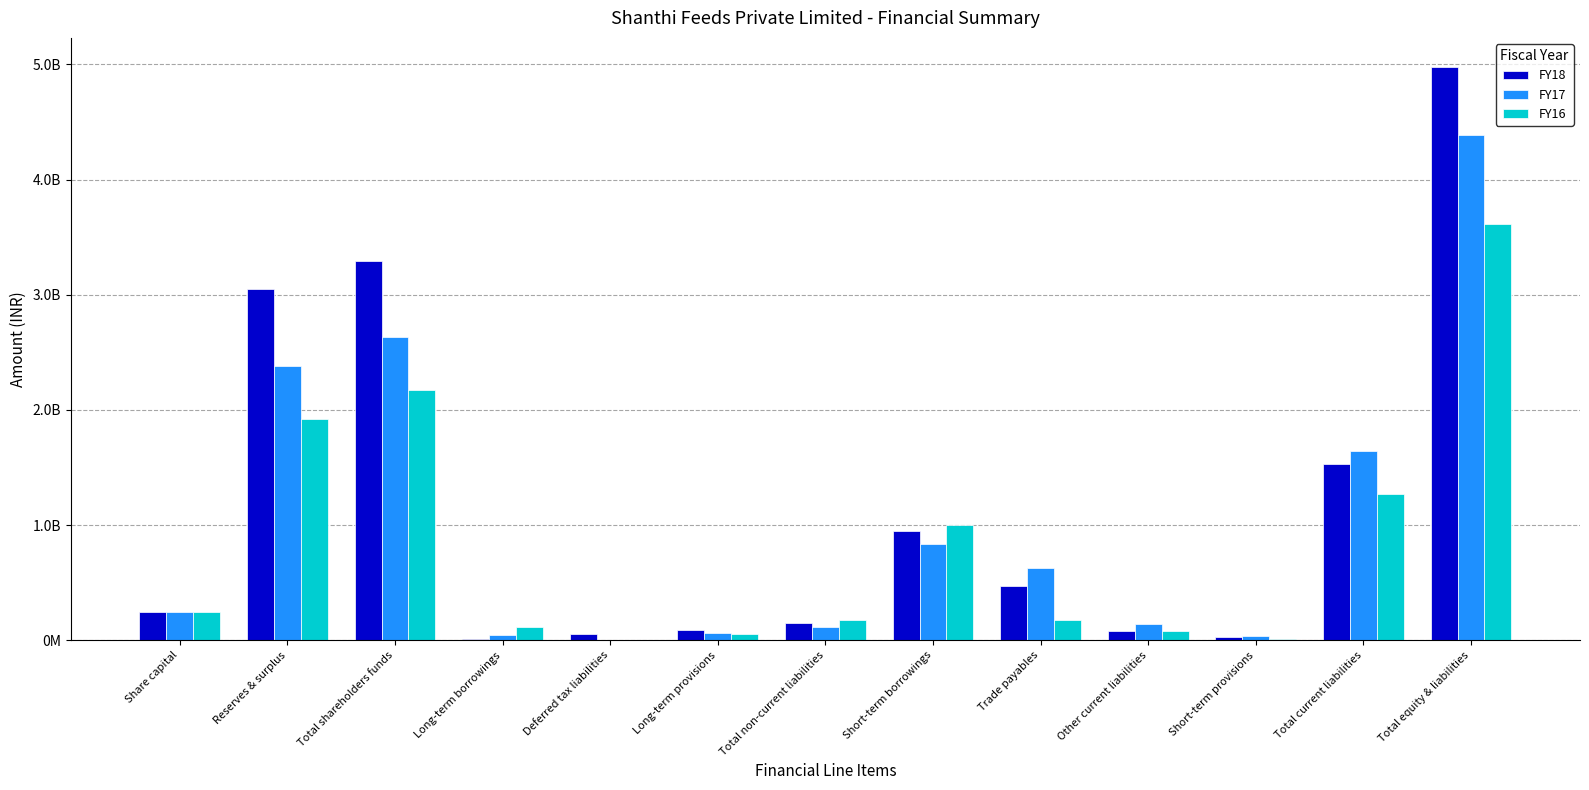

Is it true that FY18 equals 32313000 at Short-term provisions?

True